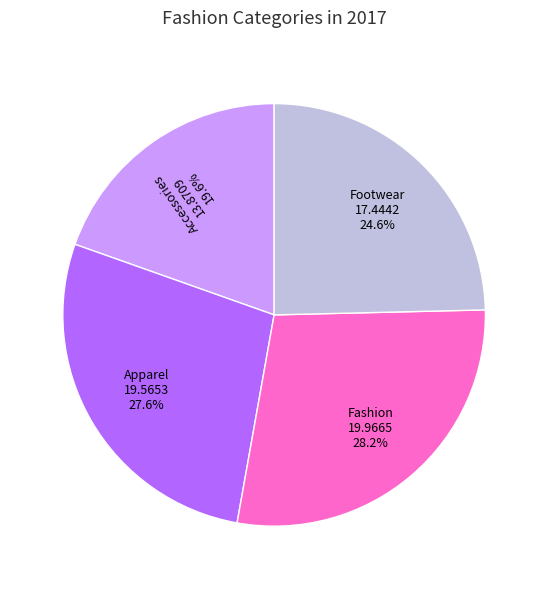

Is Footwear the majority of the pie?

No